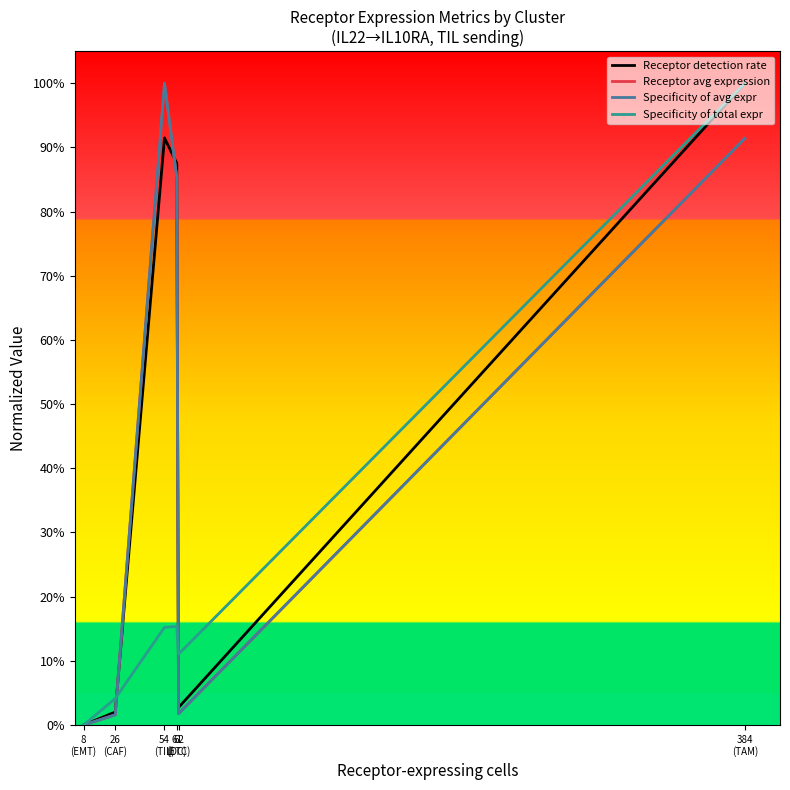

Where is Receptor detection rate nearest to the value 0?

8
(EMT)